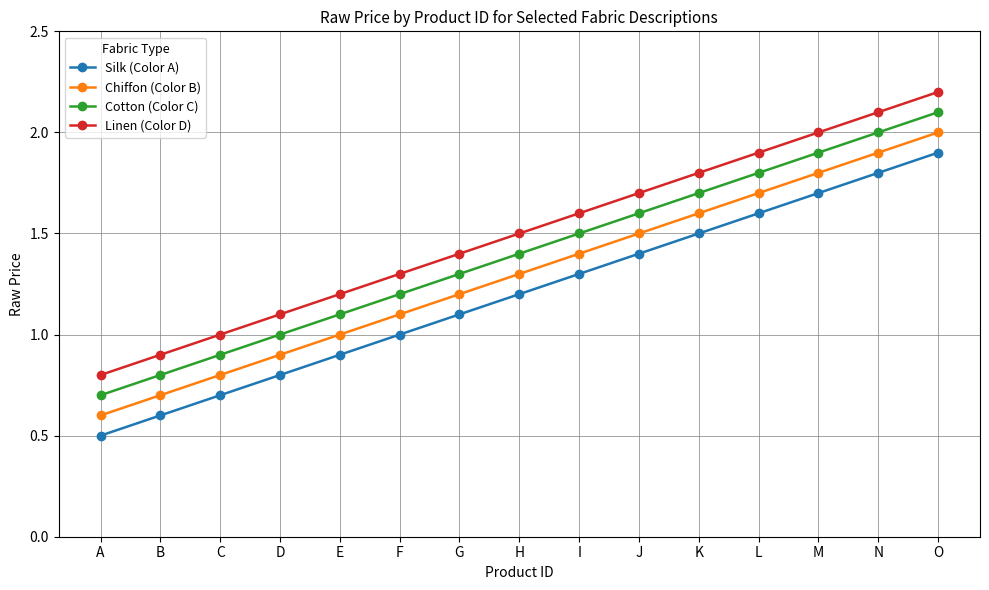

What is the difference between the Linen (Color D) values at I and B?

0.7